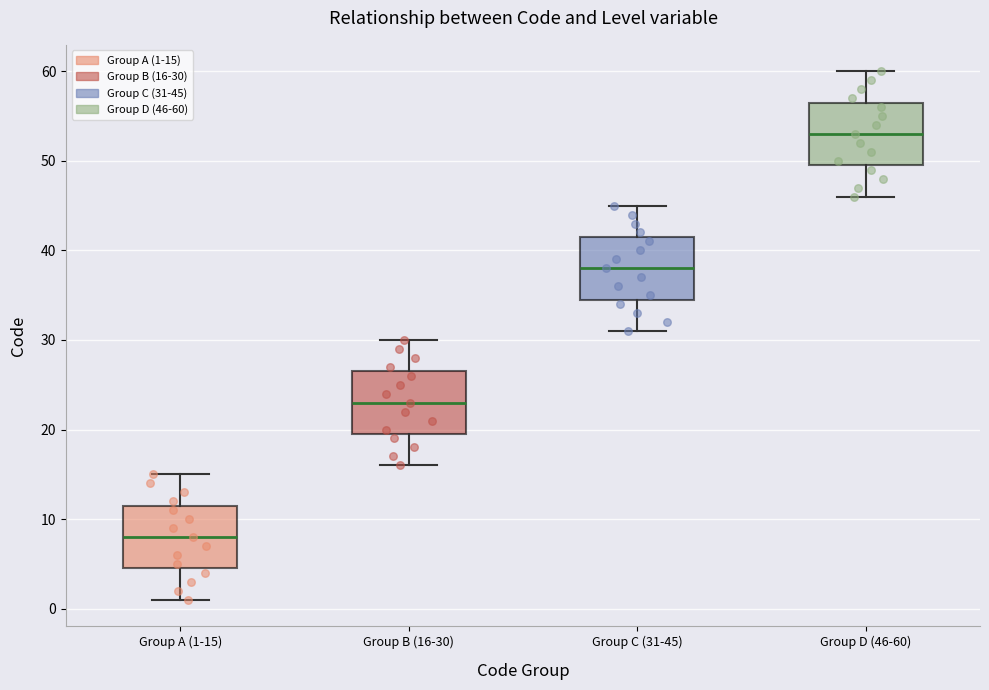

Where does the upper whisker of the box for Group B (16-30) end on the y-axis? The values are not printed on the chart, so give them approximately, as read against the axis.

30